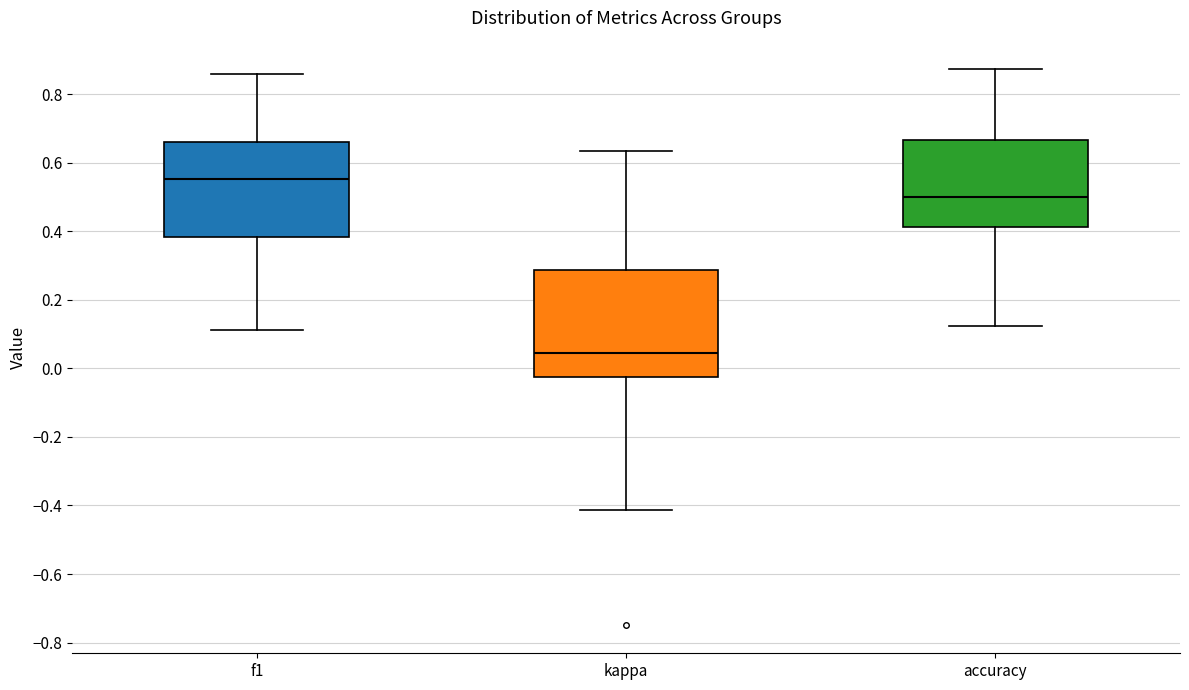

Which box's median line is the lowest?

kappa